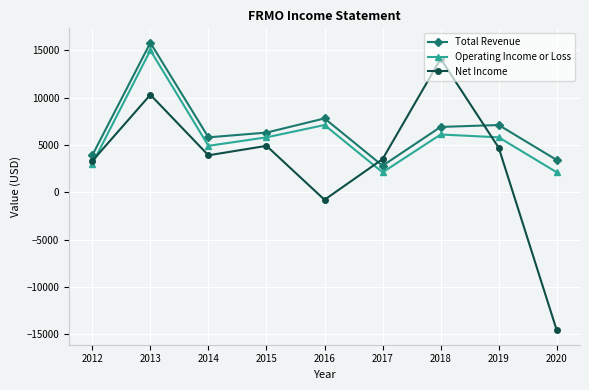

Where is the first local minimum for Total Revenue?

2014